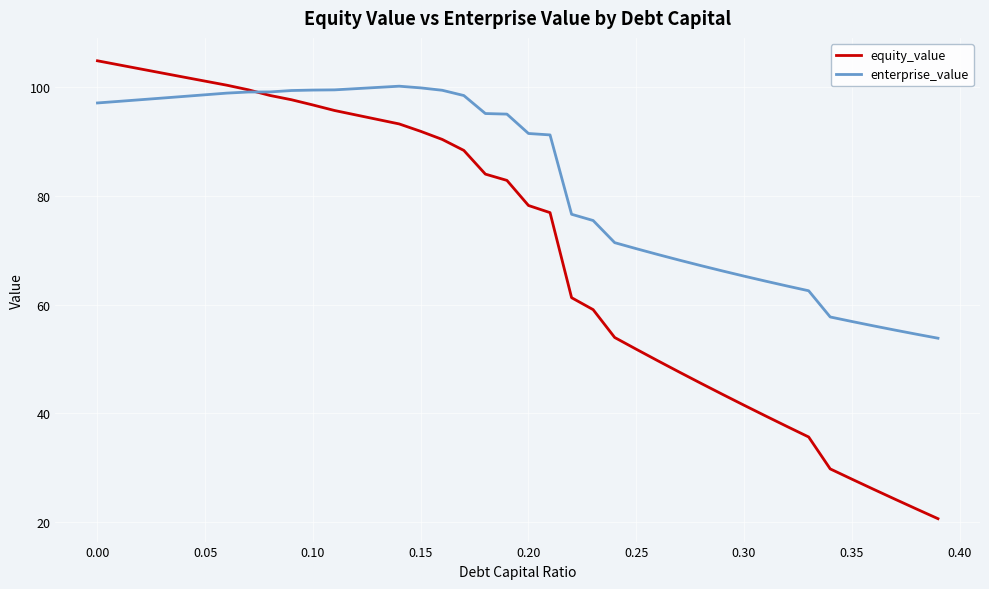

List the series in order of their overall mean, lowest first.

equity_value, enterprise_value